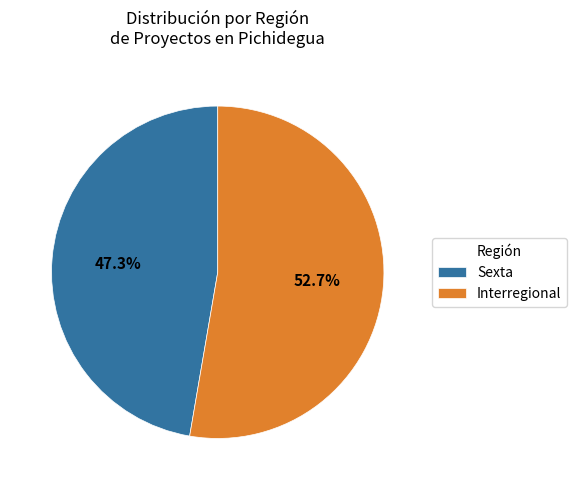

How many slices are in this pie chart?

2